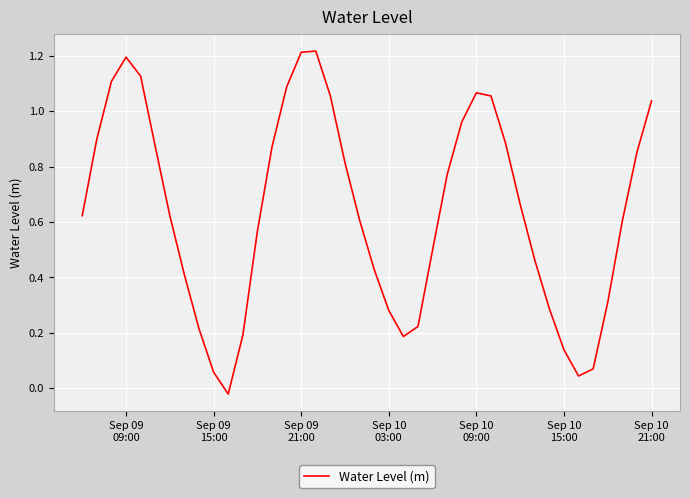

Is this an area chart (filled region under the line)?

No